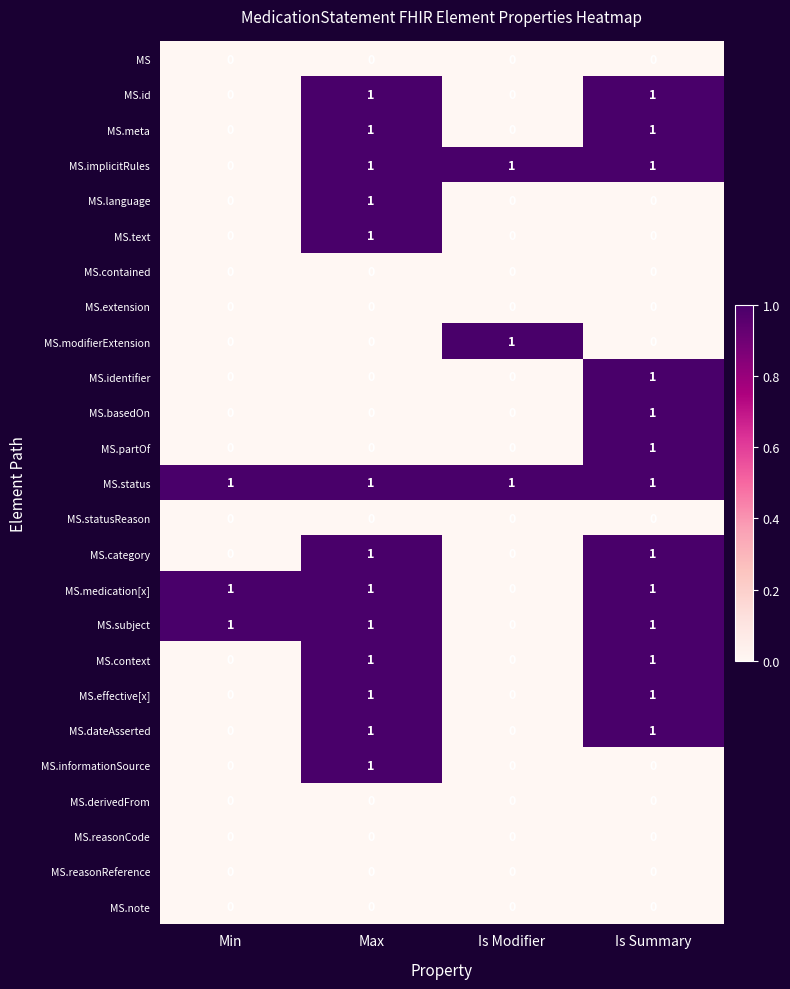

True or false: MS.partOf has a value of 0 at Max.

True